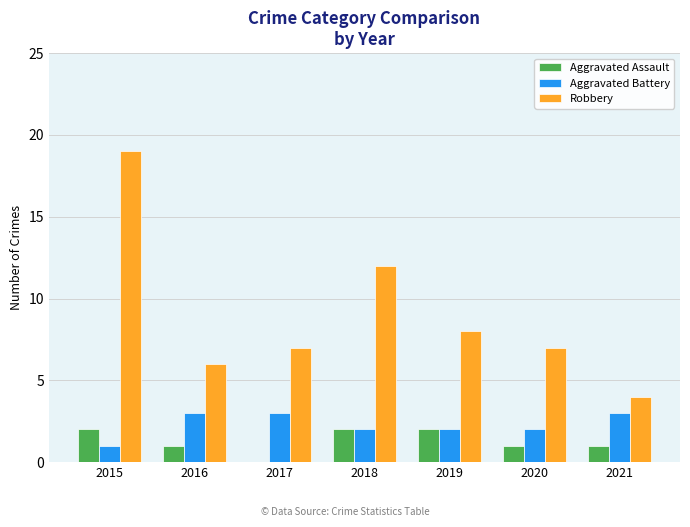

Which series has the largest range (max minus min)?

Robbery